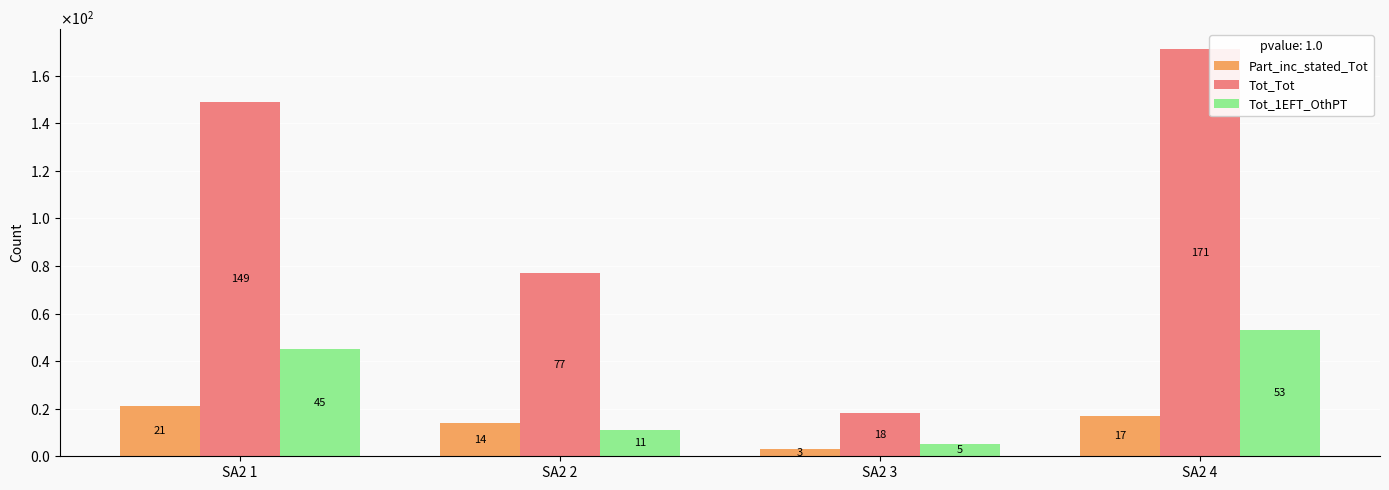

What is the total value across all series at SA2 3?

26